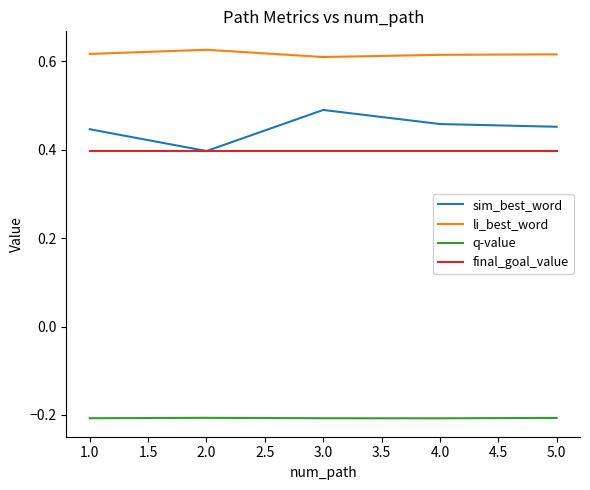

Which series has the largest total across all categories?

li_best_word